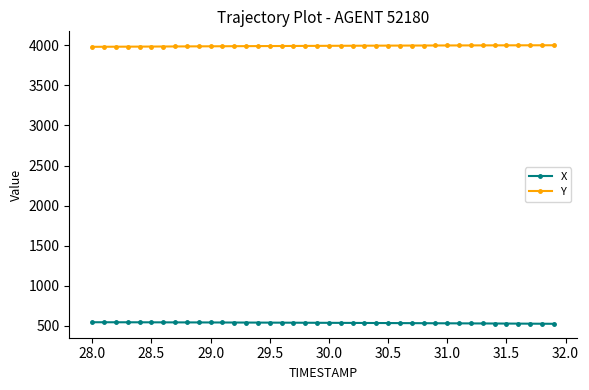

How many data points in X are above 539?

21